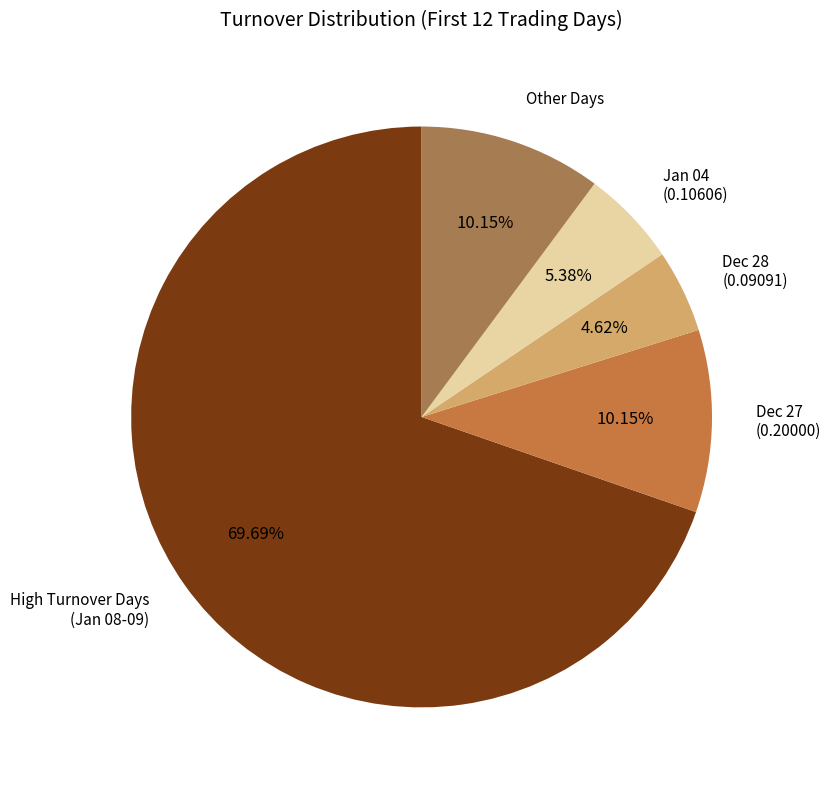

Is the sum of Dec 27 (0.20000) and Jan 04 (0.10606) greater than half?

No